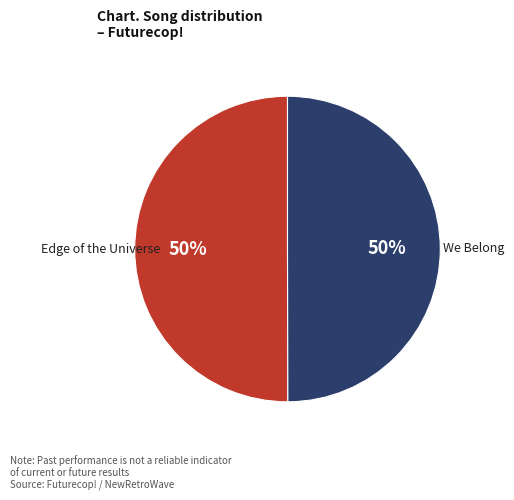

To the nearest percent, what is the average slice percentage?

50%